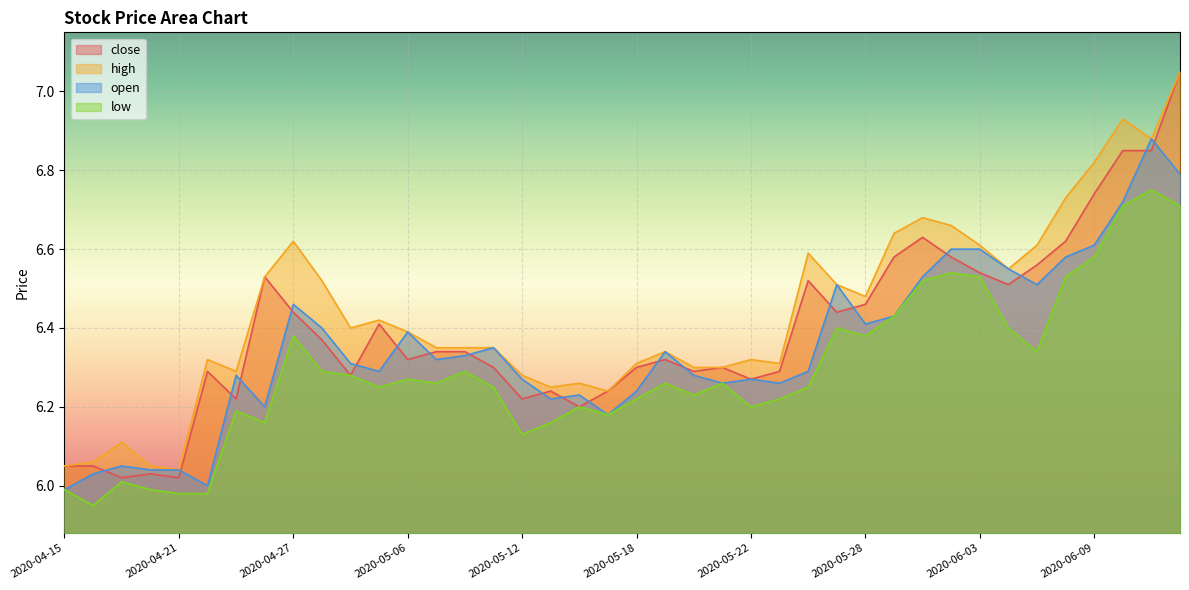

Where is the first local maximum for open?

2020-04-17